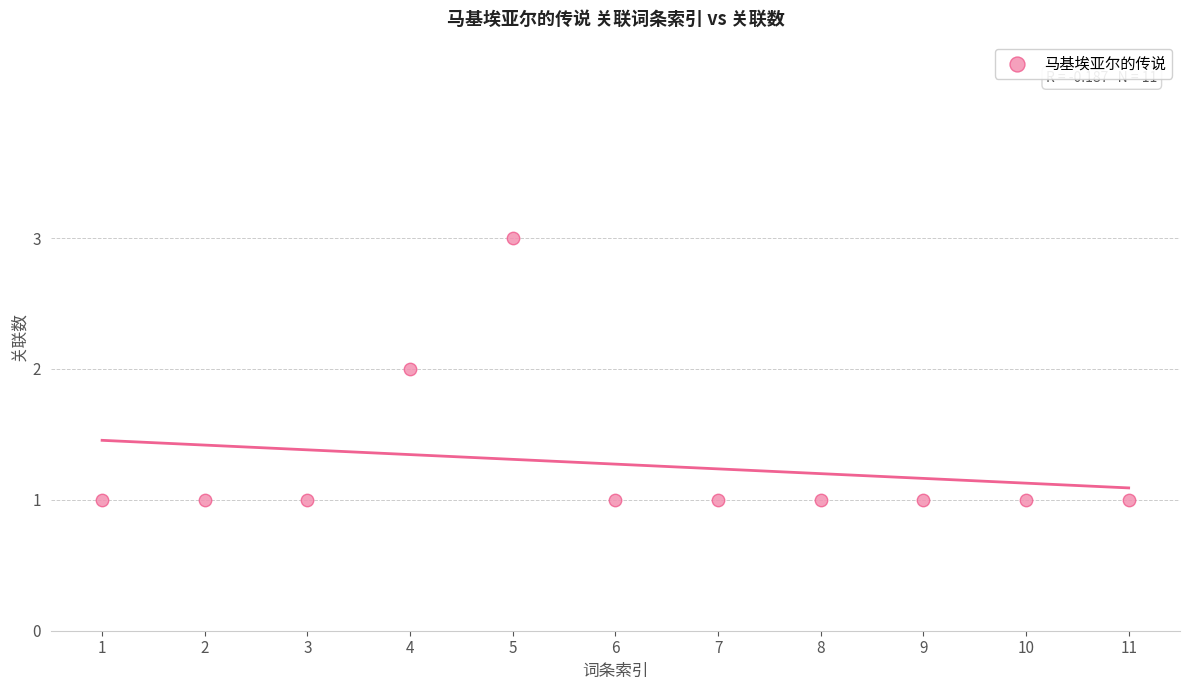

What is the average X value?

6